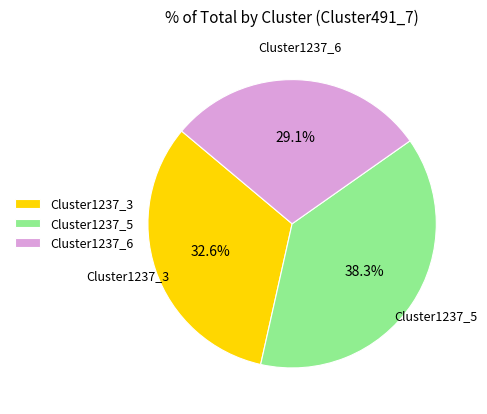

To the nearest percent, what percentage of the pie is Cluster1237_6?

29%